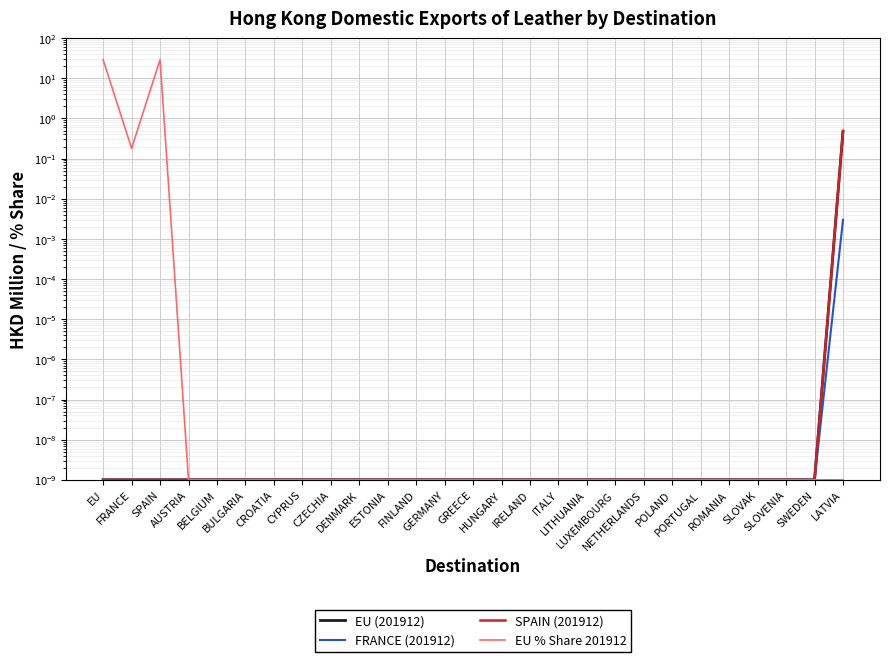

What position from the right is EU?

27